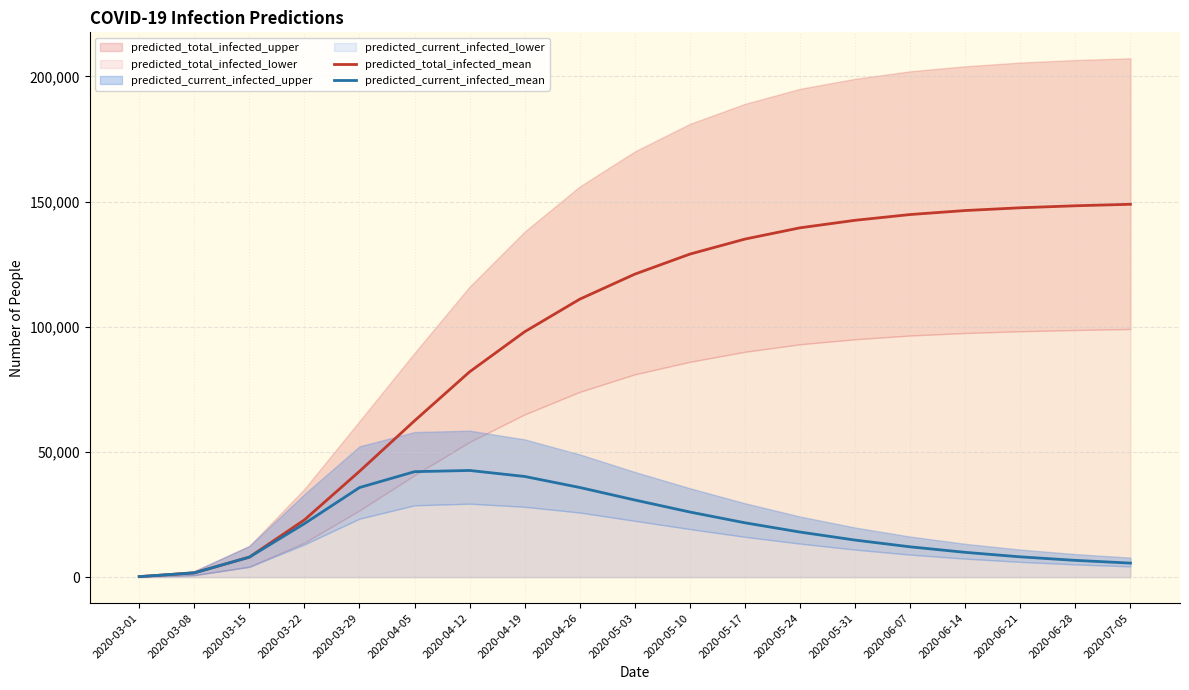

At which label does predicted_total_infected_mean reach its peak?

2020-07-05